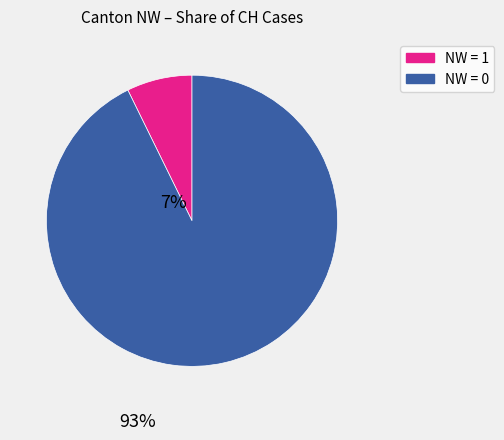

Is there a majority slice in this chart?

Yes